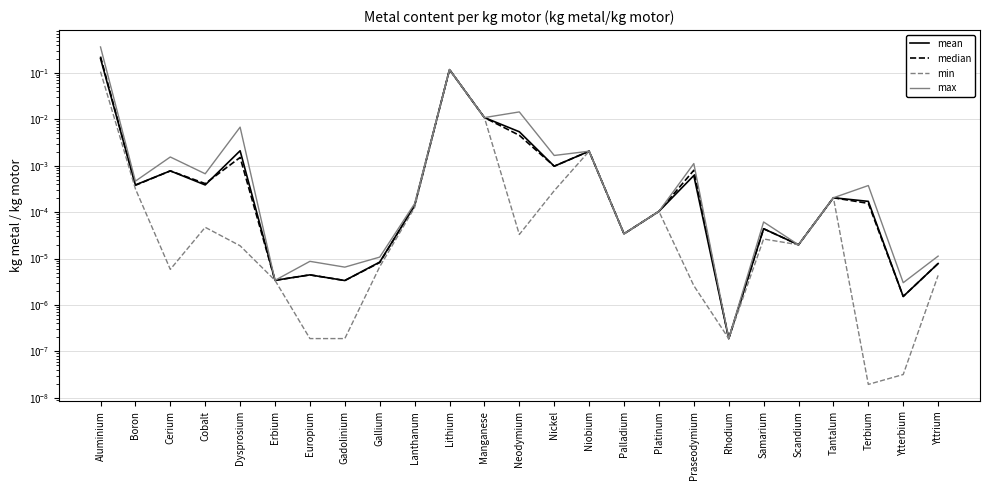

True or false: min and mean intersect in this chart.

False